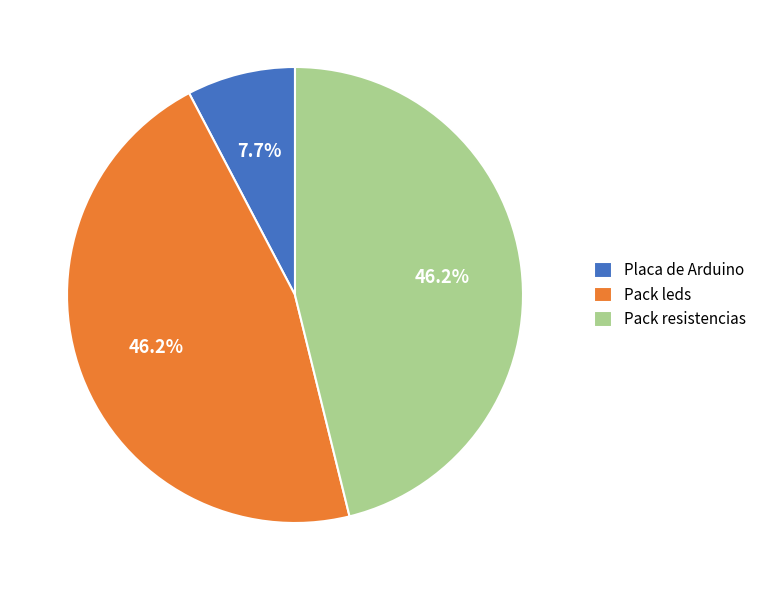

What is the ratio of the value at Pack leds to the value at Pack resistencias?

1.0